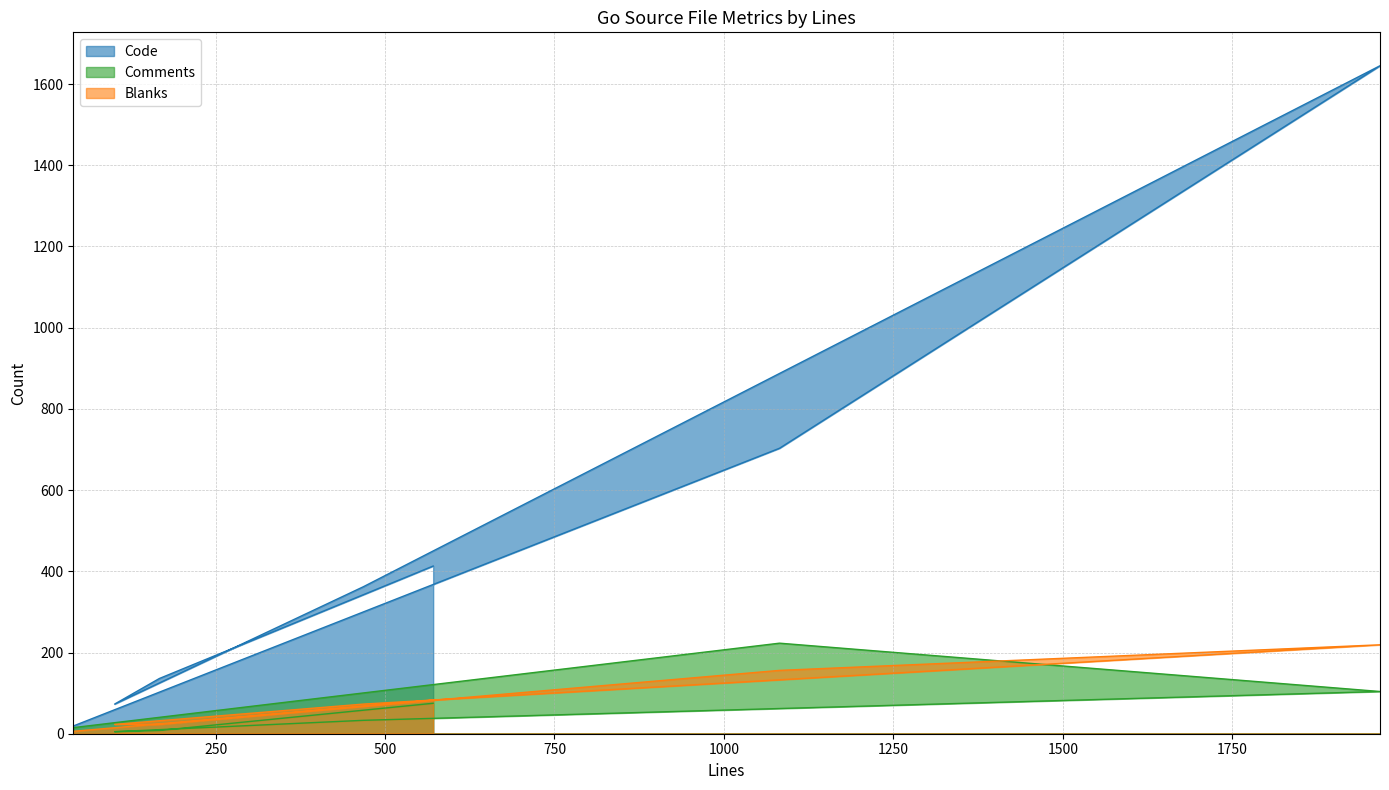

What is the sum of all Blanks values?

583